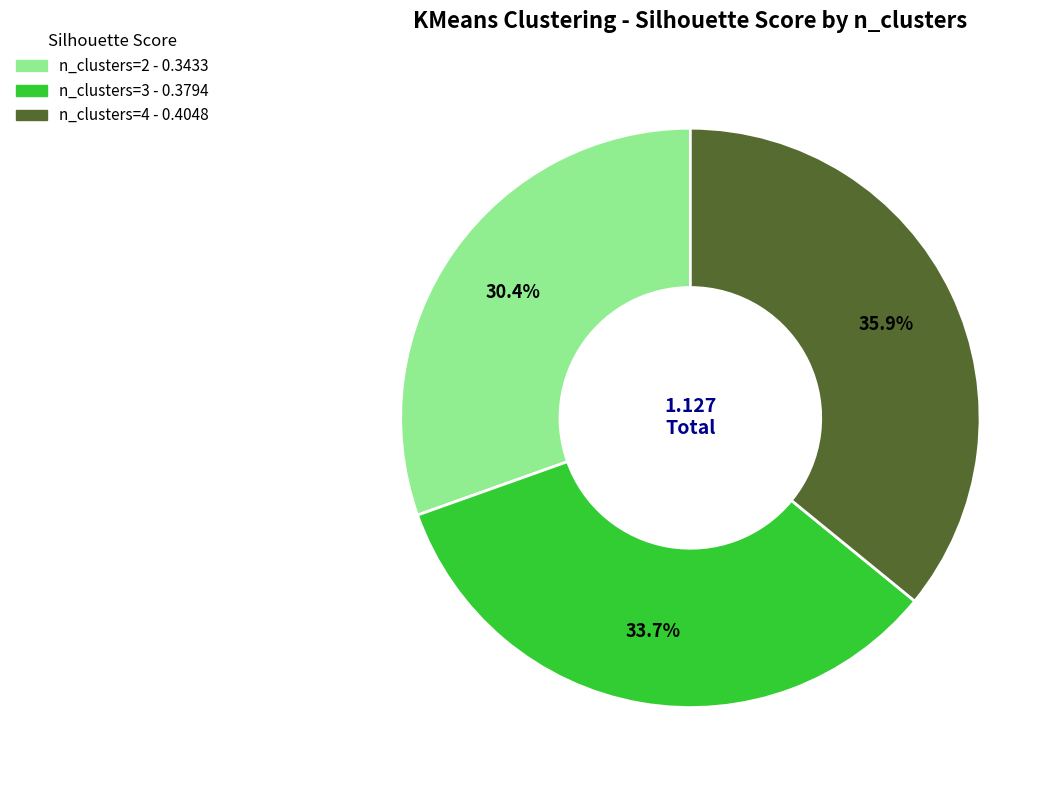

Which has a higher value, n_clusters=3 or n_clusters=4?

n_clusters=4